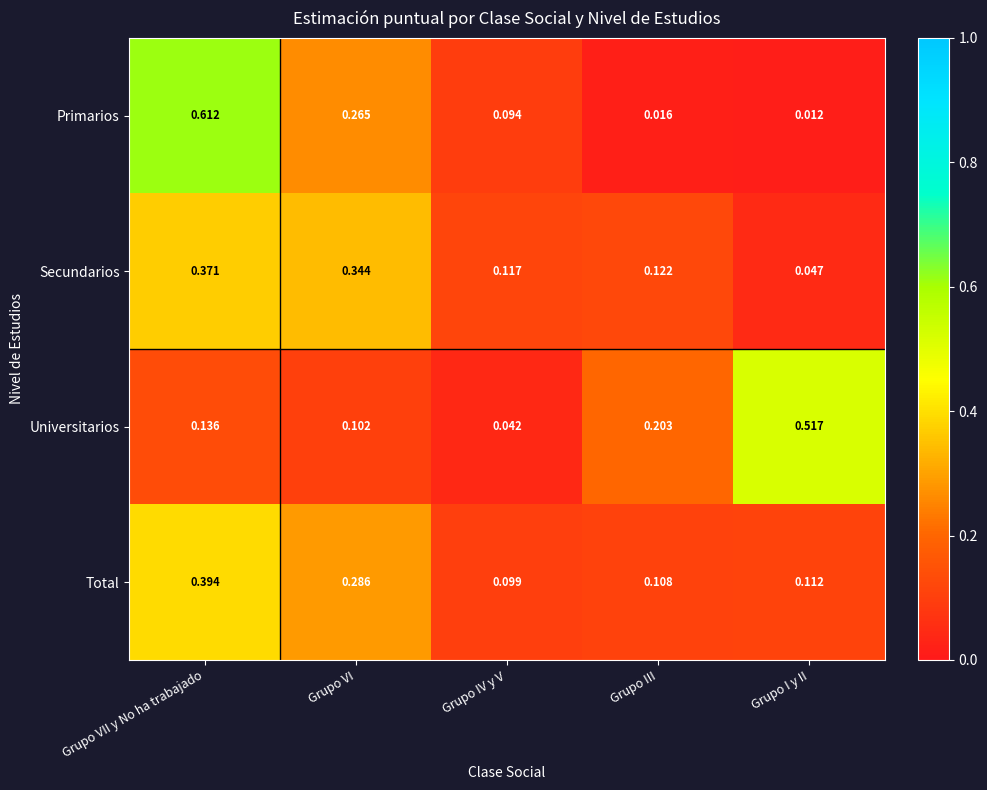

Which category has the lowest value across all series?

Grupo I y II